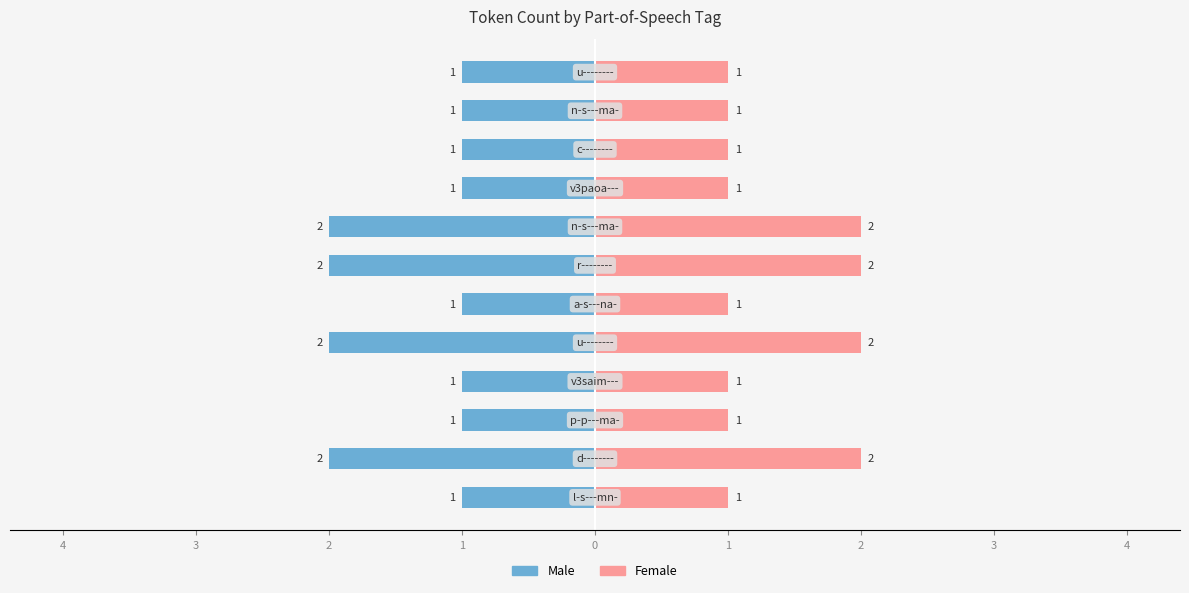

Rank the series at 1 from highest to lowest value.

Female, Male